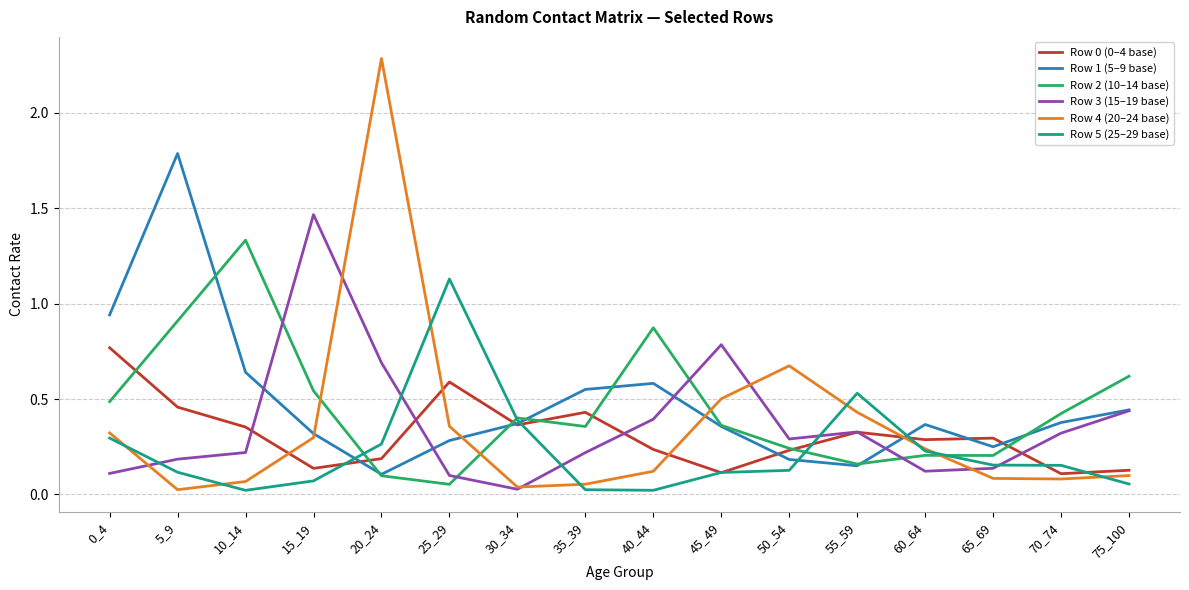

Which series has the largest total across all categories?

Row 1 (5–9 base)